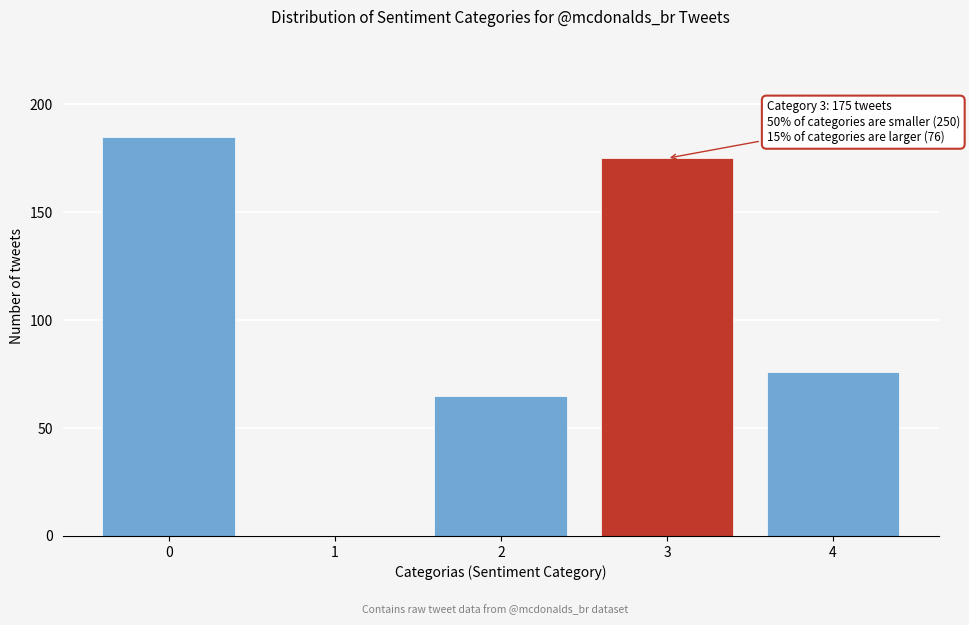

Reading left to right, transcribe all the data shown in this chart.

0=185	1=0	2=65	3=175	4=76